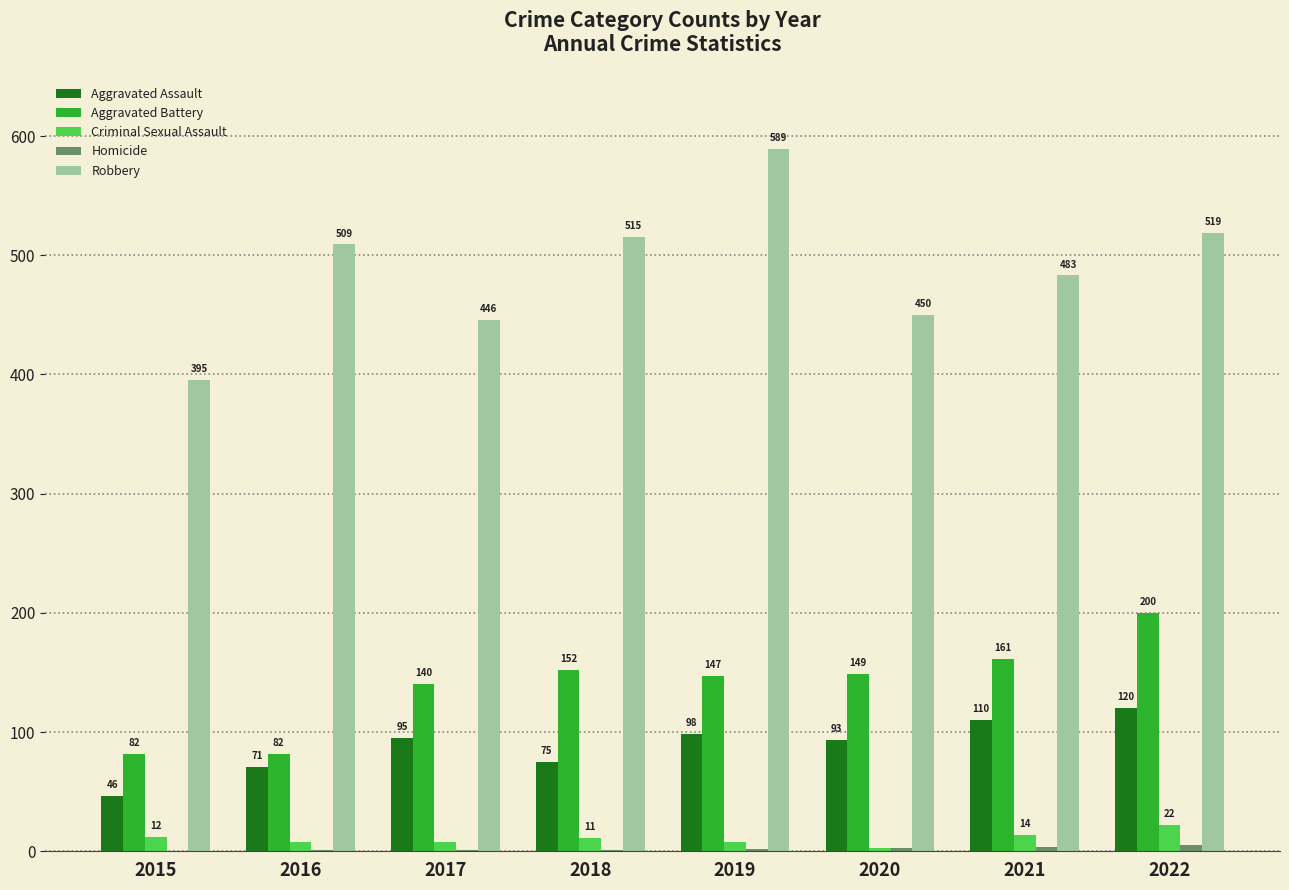

How many categories are shown in the chart?

8